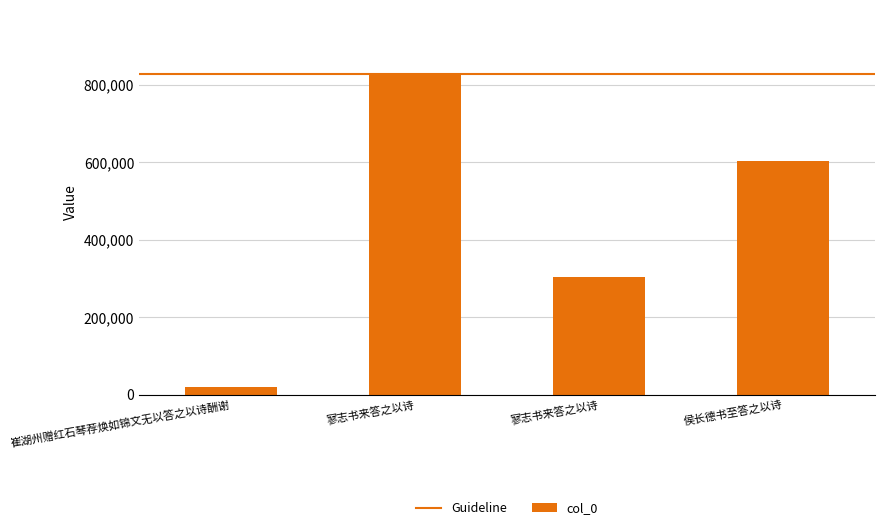

What is the smallest value displayed?

18513